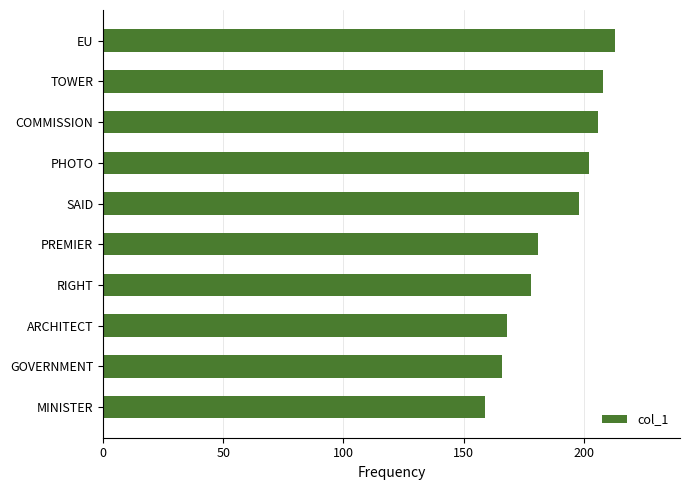

Reading bottom to top, list all the values displayed in this chart.

MINISTER=159	GOVERNMENT=166	ARCHITECT=168	RIGHT=178	PREMIER=181	SAID=198	PHOTO=202	COMMISSION=206	TOWER=208	EU=213